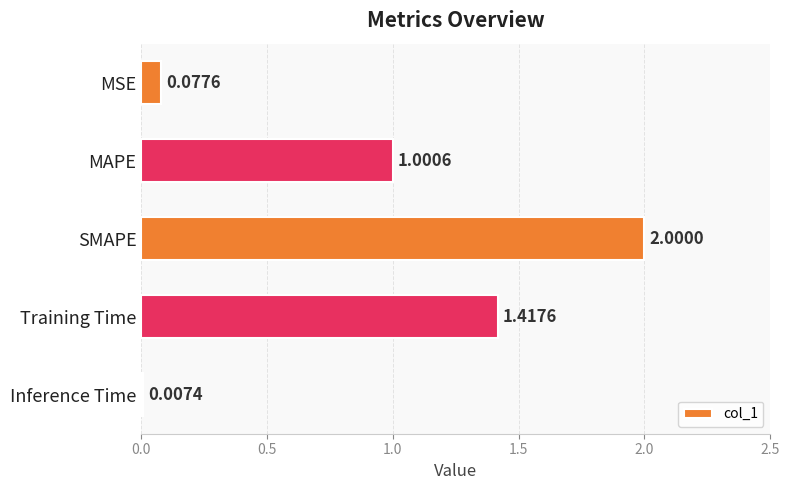

Where is the data nearest to the value 1?

MAPE